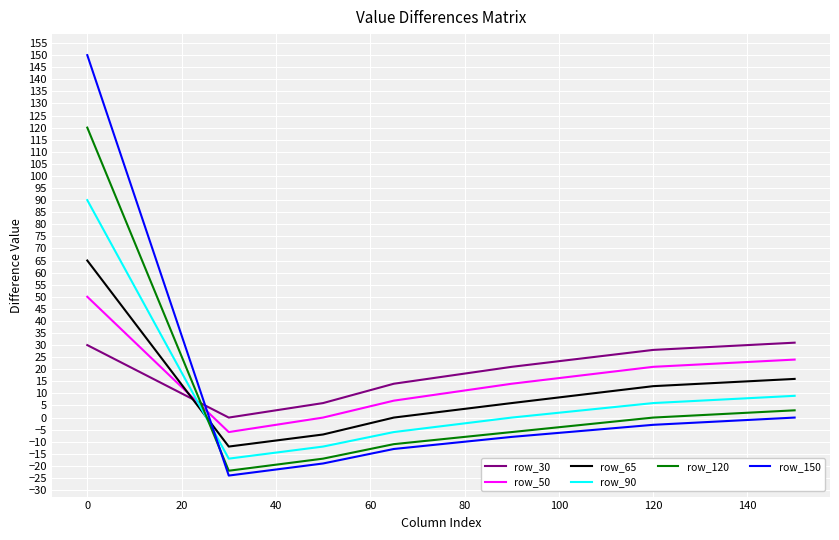

True or false: row_65 and row_90 intersect in this chart.

True